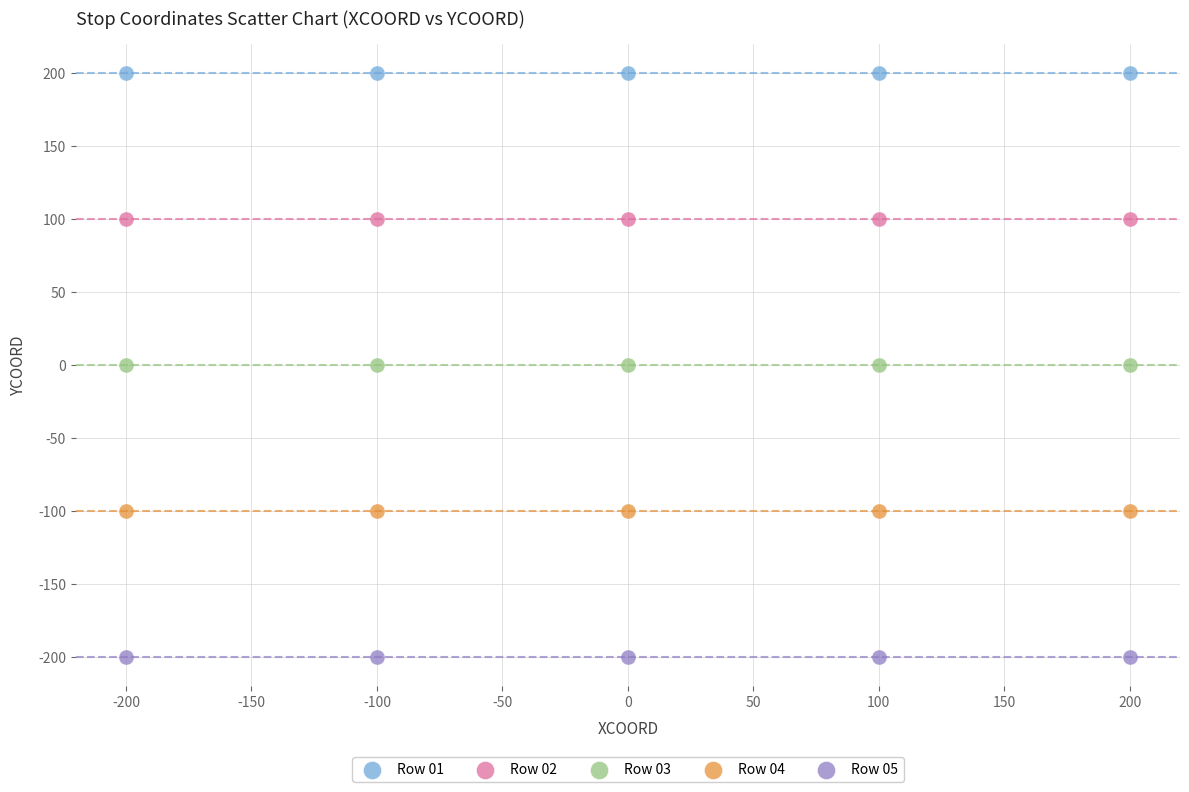

Which series contains the highest Y value?

Row 01